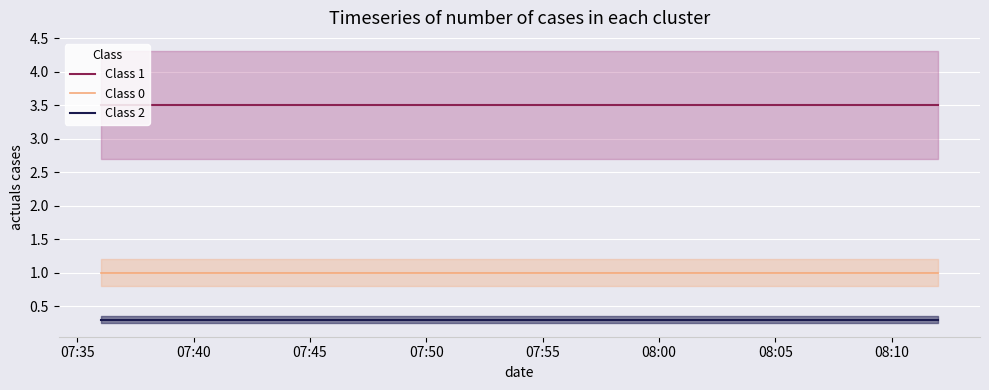

True or false: Class 2 and Class 0 cross at least once.

False